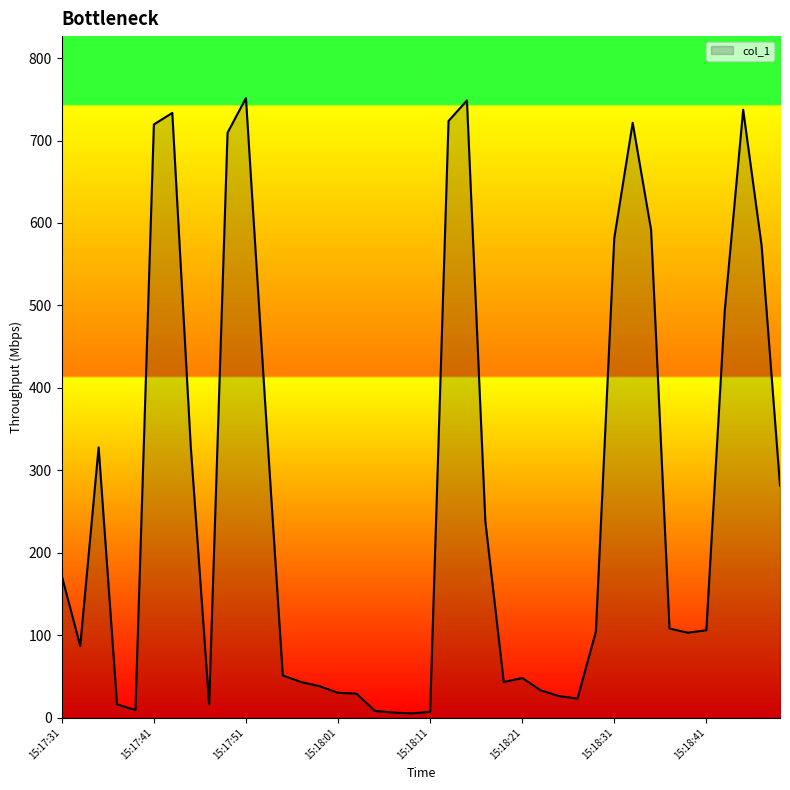

What is the greatest value displayed?

751.5